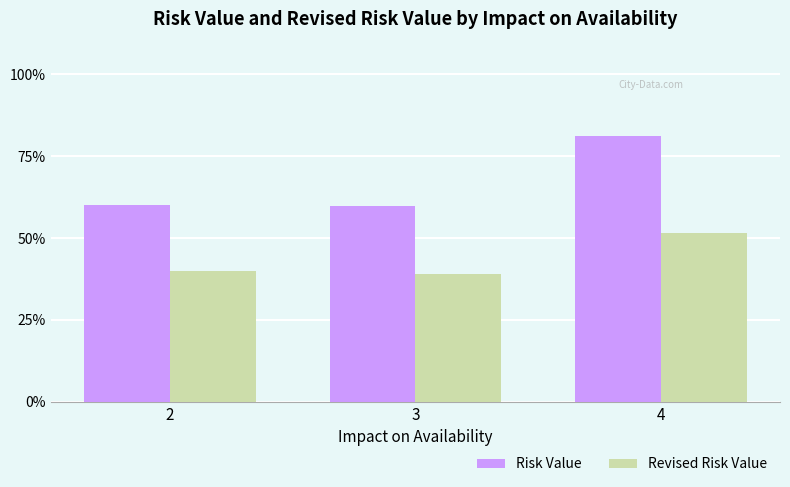

What value does the Revised Risk Value series have at 3?

39.0